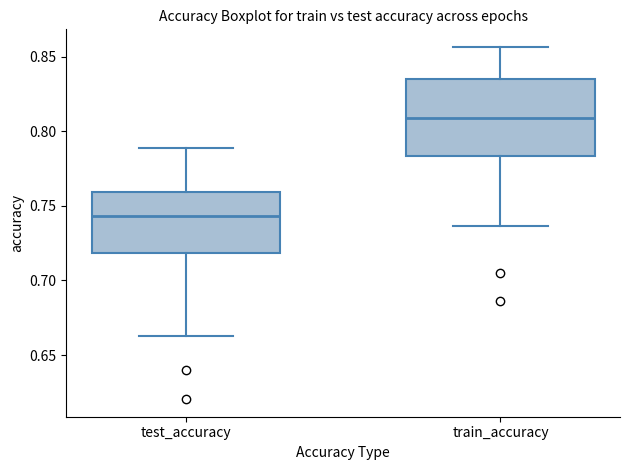

Comparing the boxes themselves (not the whiskers), which one is the tallest?

train_accuracy